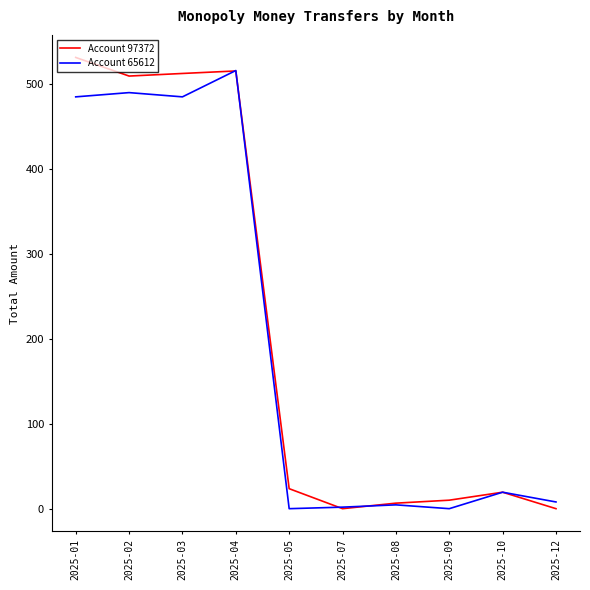

At which label does Account 97372 first exceed 23?

2025-01